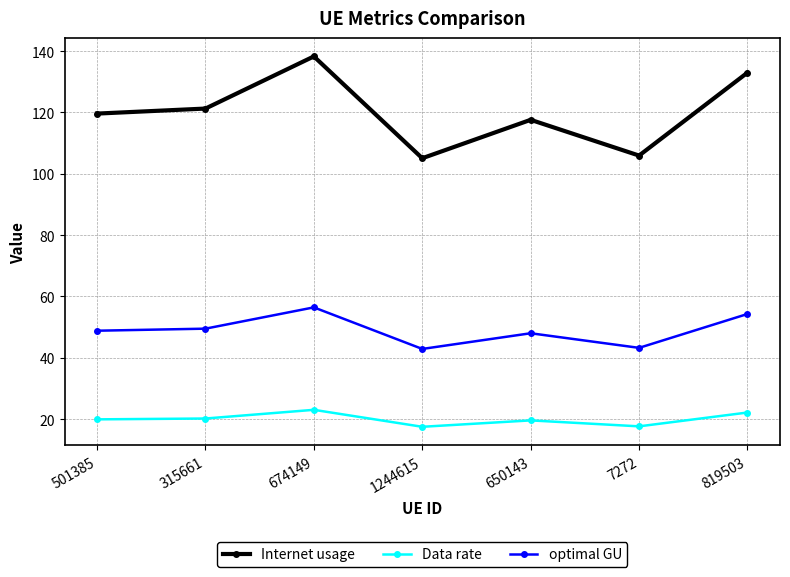

Count the number of categories in the chart.

7